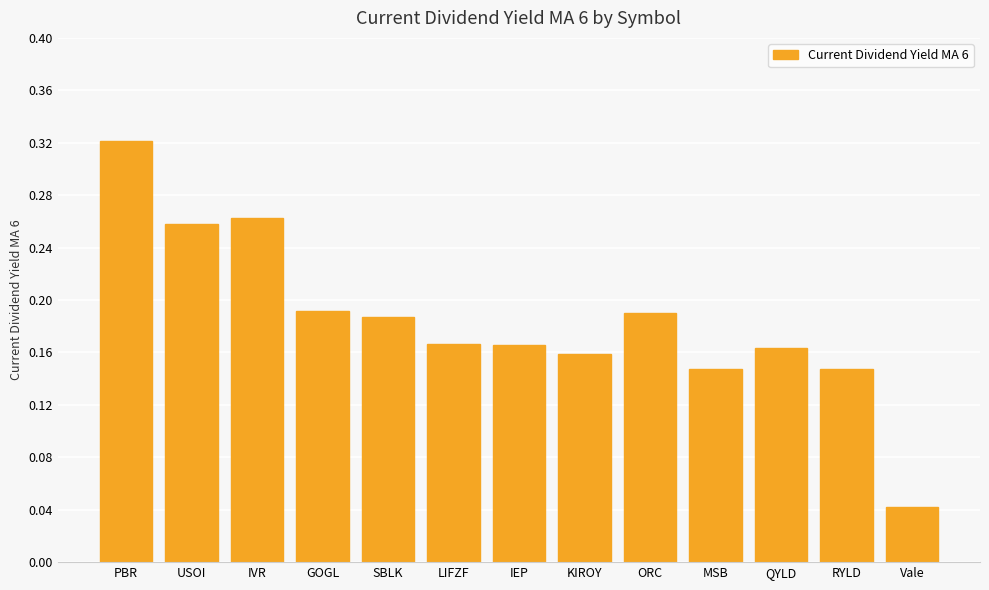

Between Vale and KIROY, which is larger?

KIROY